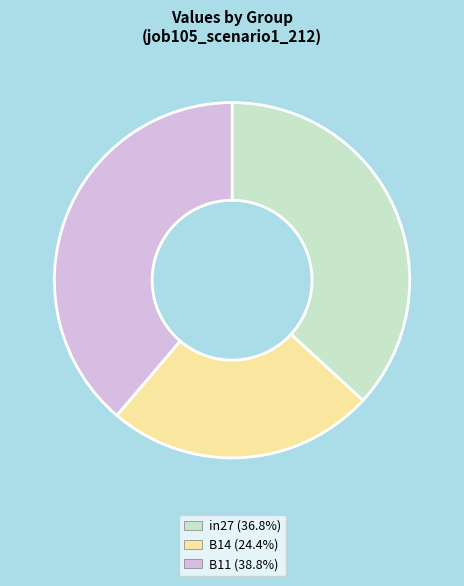

Count the number of slices in the pie.

3